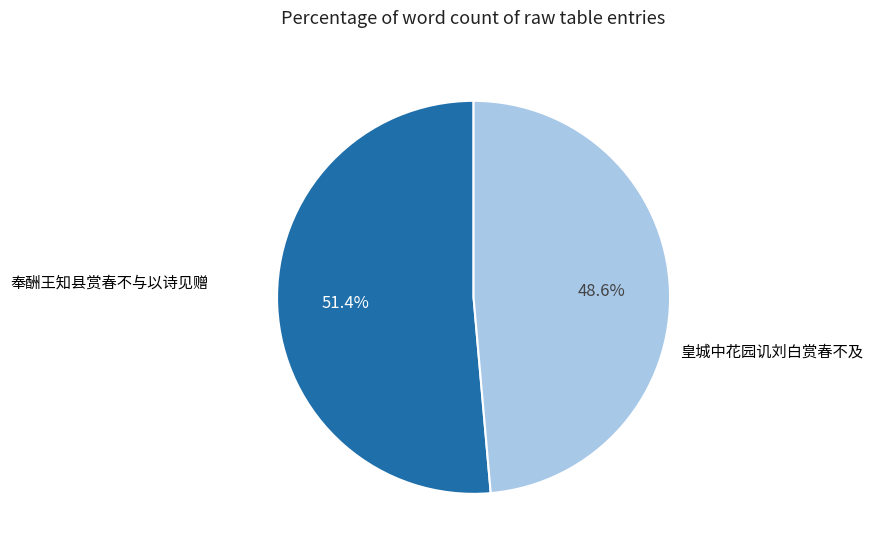

Is there any slice that represents more than half of the pie?

Yes